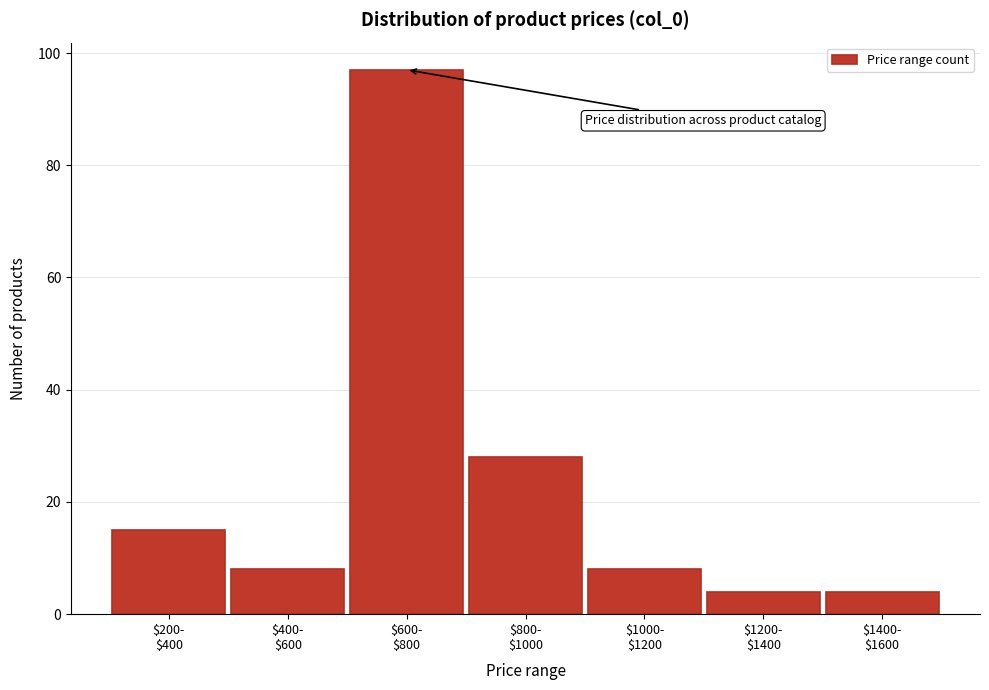

Reading left to right, list all the values displayed in this chart.

15	8	97	28	8	4	4